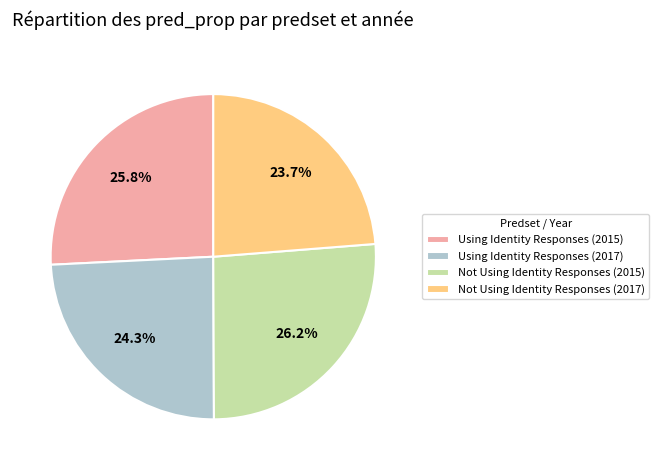

To the nearest percent, what is the combined percentage of Using Identity Responses (2017) and Using Identity Responses (2015)?

50%